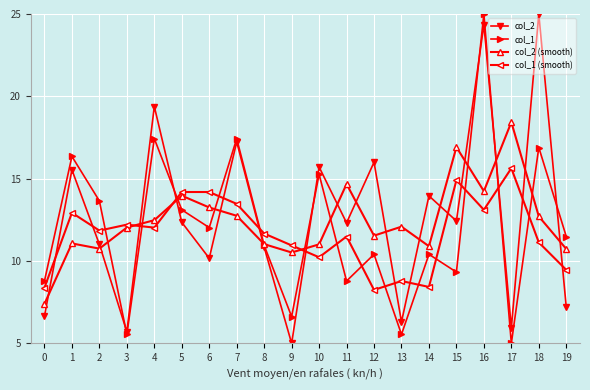

The col_1 series shows 6.6 at 9. True or false?

True